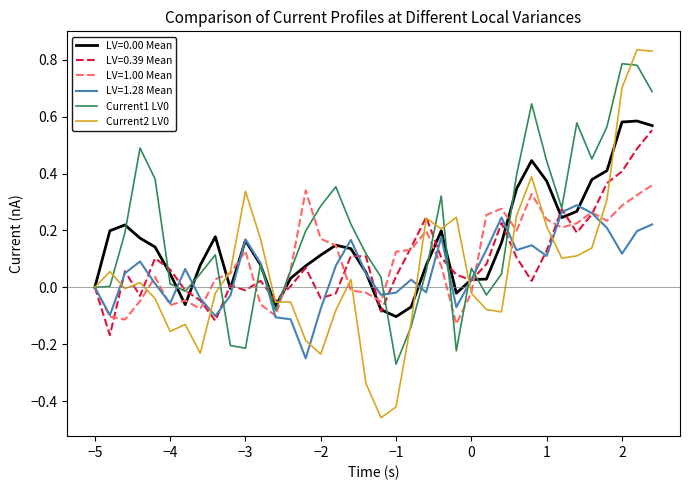

What is the value of the Current2 LV0 point at the 8th from the left?

-0.2